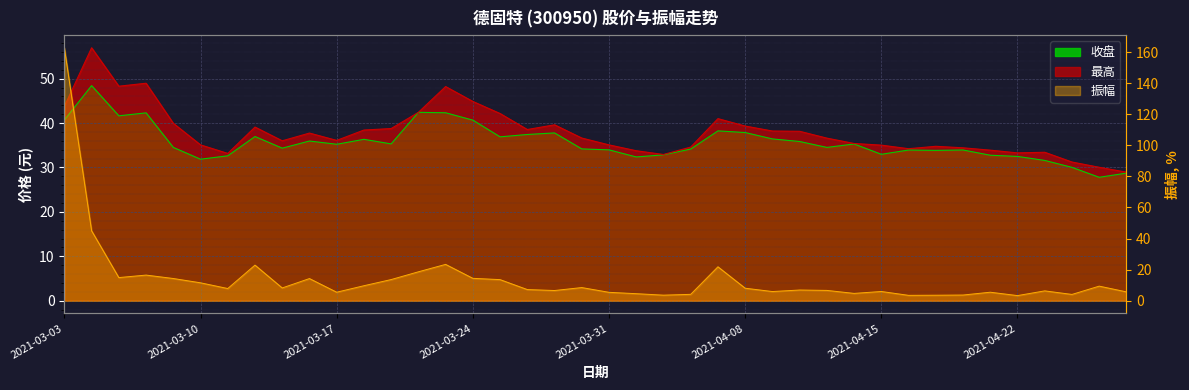

Which series has the largest range (max minus min)?

振幅